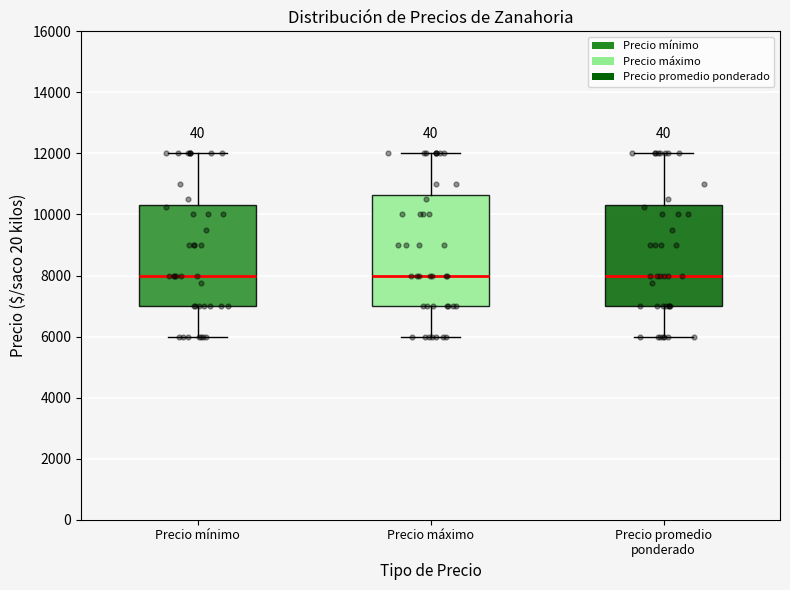

Reading left to right, read every box against the y-axis: the position of its median line, the range the box covers, and the ends of its whiskers. The values are not printed on the chart, so give them approximately, as read against the axis.

Precio mínimo: median 8000, box 7000 to 10400, whiskers 6000 to 12000
Precio máximo: median 8000, box 7000 to 10600, whiskers 6000 to 12000
Precio promedio ponderado: median 8000, box 7000 to 10400, whiskers 6000 to 12000